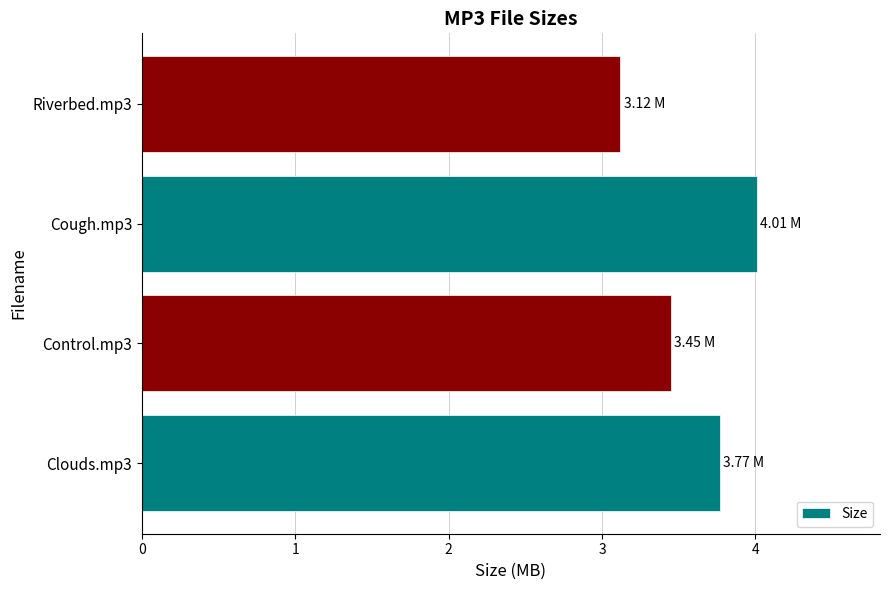

Between Cough.mp3 and Control.mp3, which is larger?

Cough.mp3